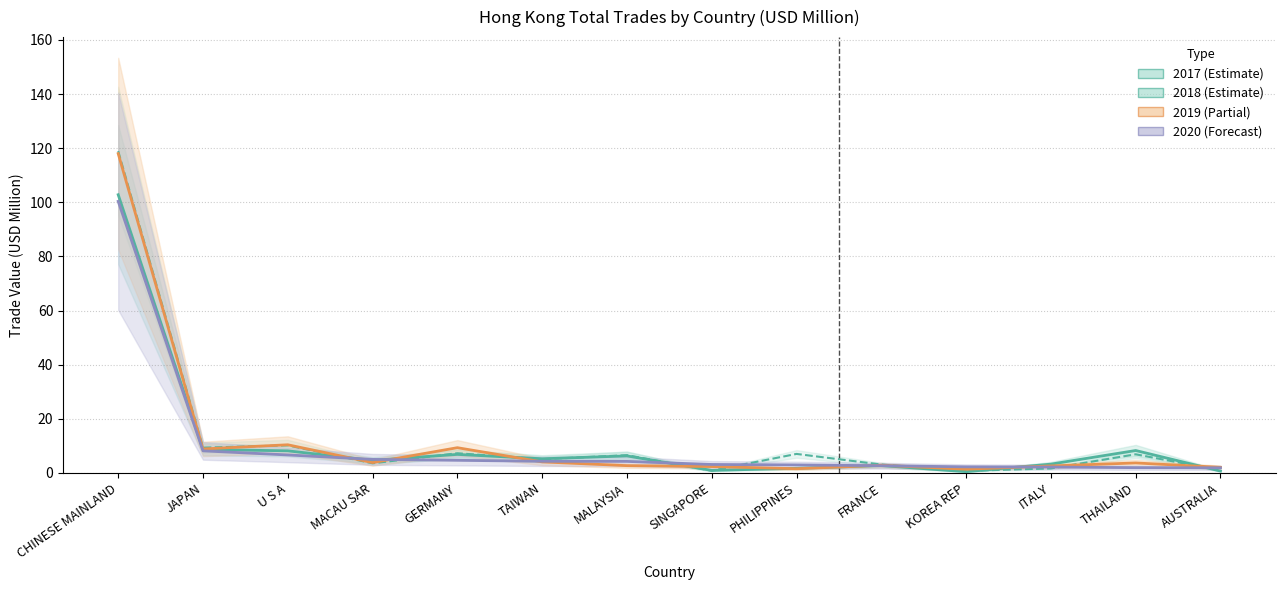

What is the label of the 12th point from the right?

U S A